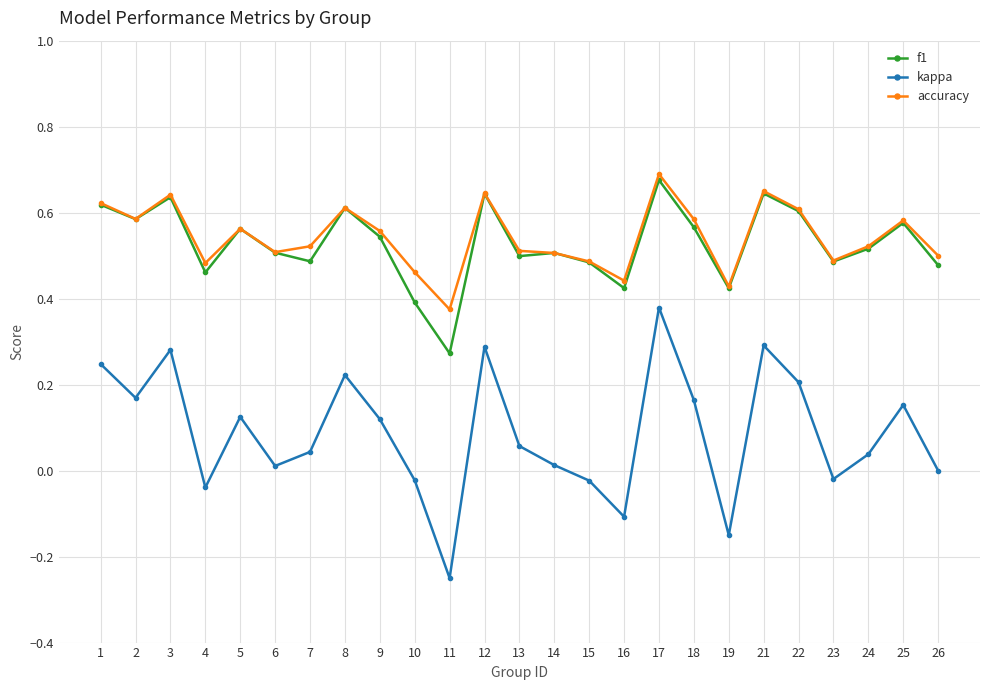

Is the value of kappa at 24 greater than the value of accuracy at 5?

No